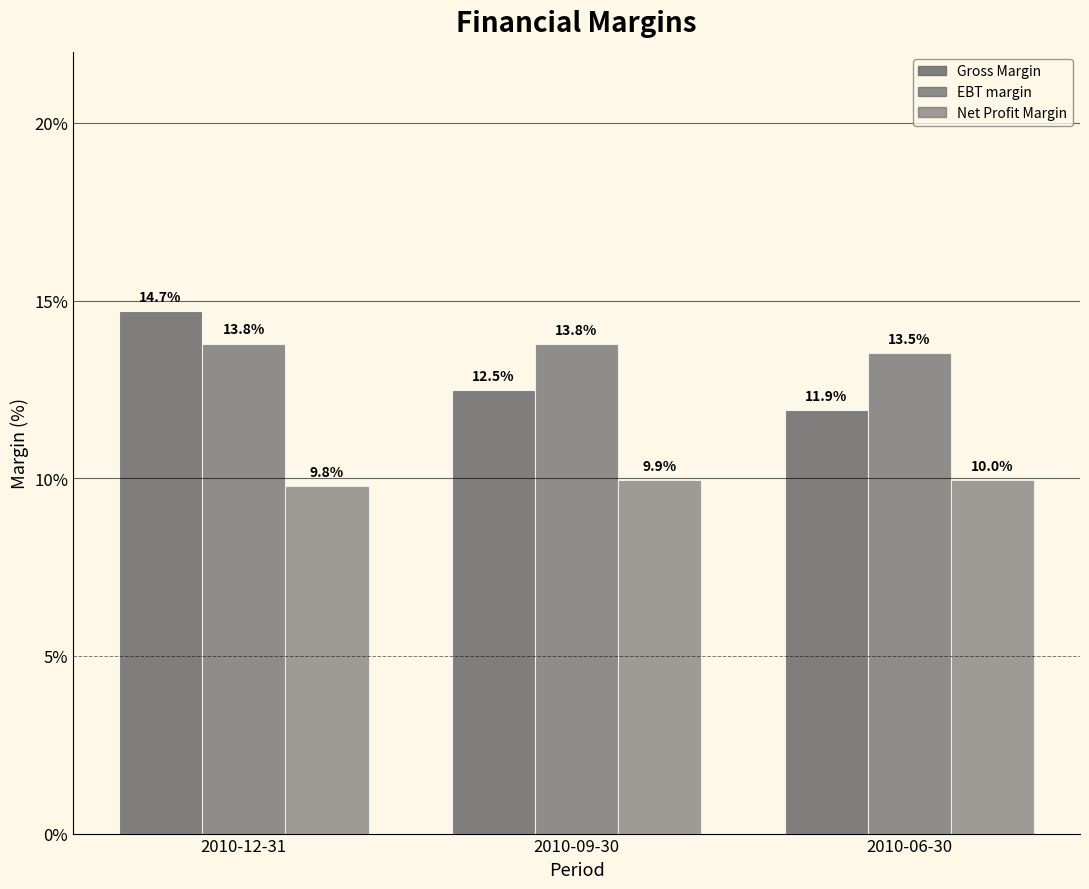

At which label does Gross Margin reach its minimum?

2010-06-30